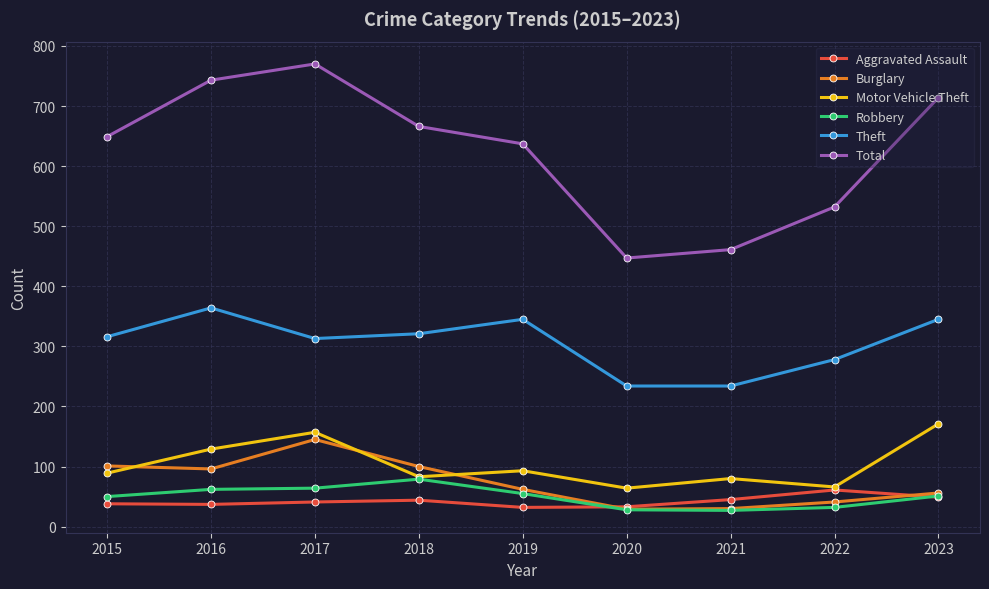

Which series changed the most between 2017 and 2022?

Total